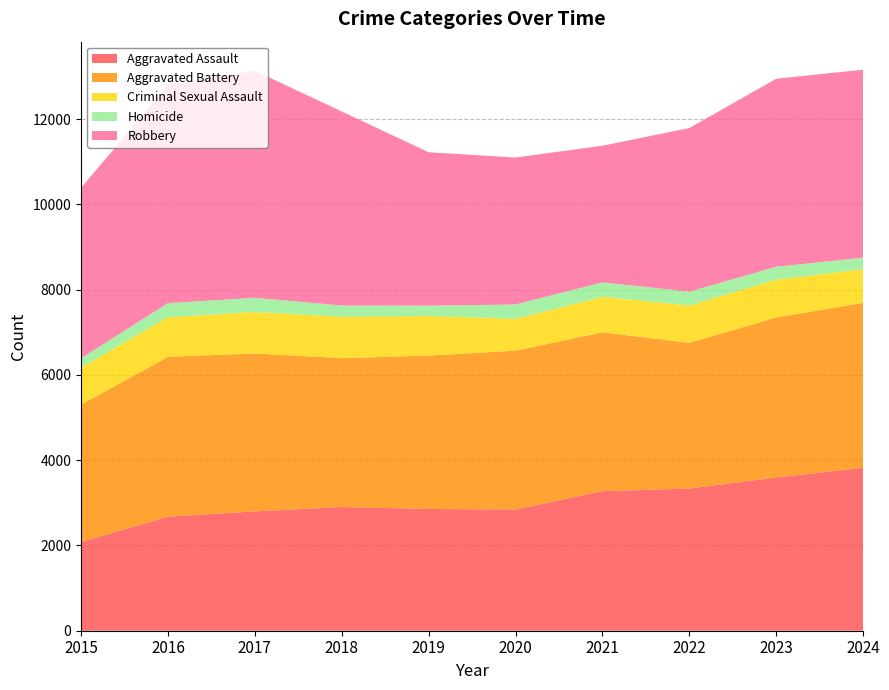

Reading right to left, transcribe all the data shown in this chart.

Aggravated Assault: 3819	3595	3336	3272	2843	2856	2901	2799	2675	2079
Aggravated Battery: 3869	3752	3416	3727	3725	3596	3492	3703	3748	3224
Criminal Sexual Assault: 792	886	877	831	746	928	970	974	930	870
Homicide: 268	303	324	339	337	243	264	332	330	215
Robbery: 4409	4410	3836	3205	3447	3599	4551	5326	5114	3999